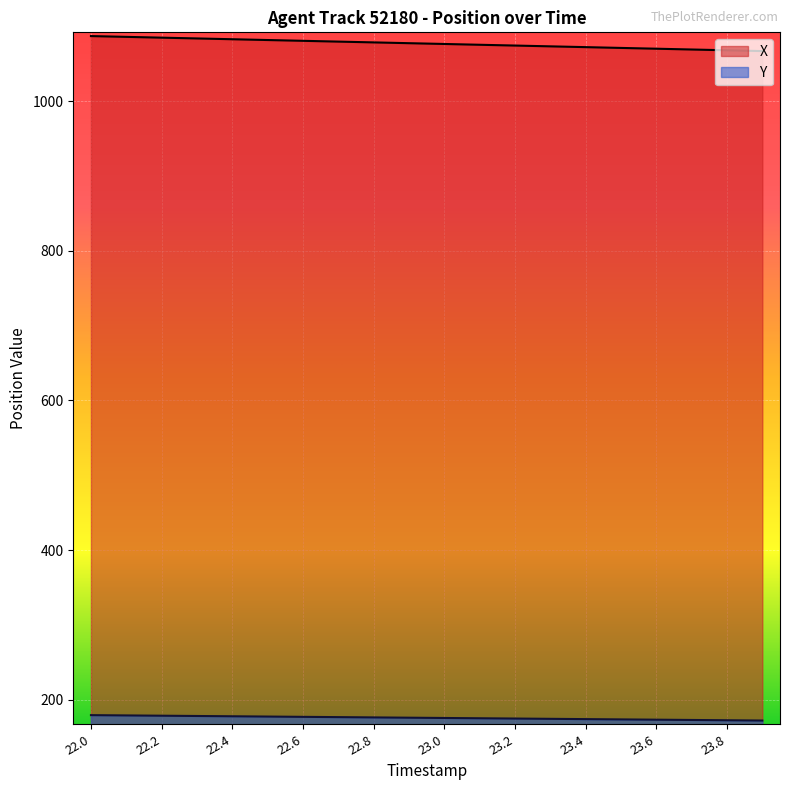

What is the total value across all series at 23.1?

1250.6